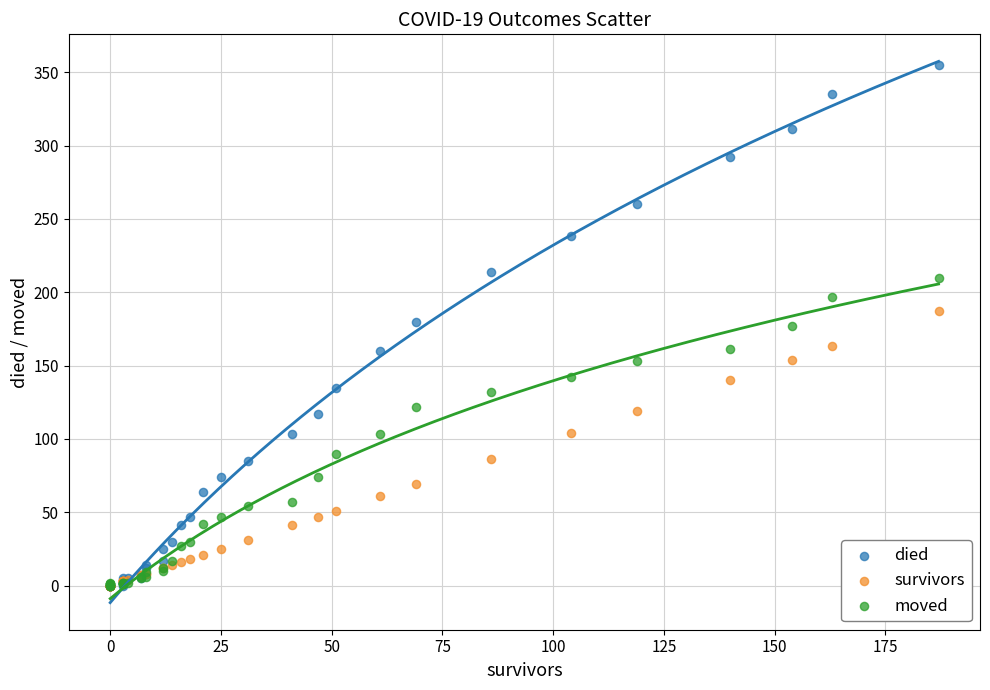

Which series reaches the maximum Y coordinate?

died